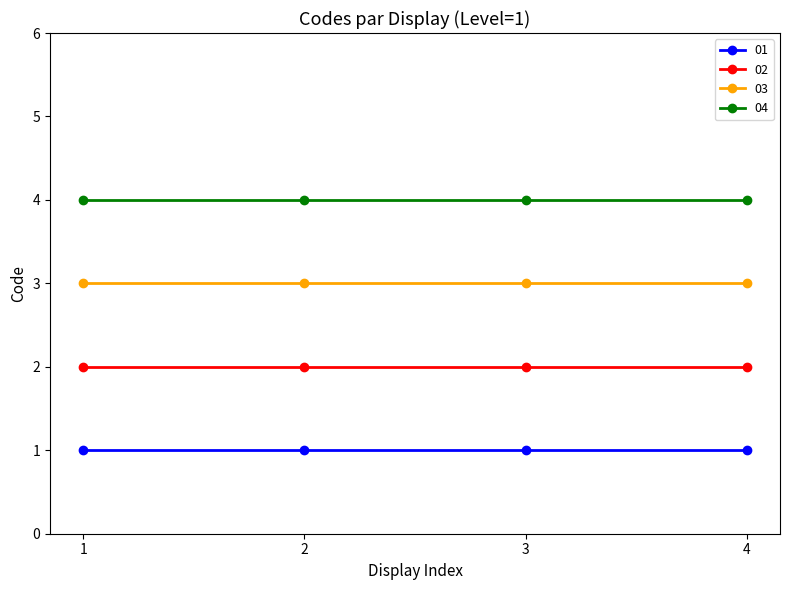

True or false: 01 and 04 cross at least once.

False